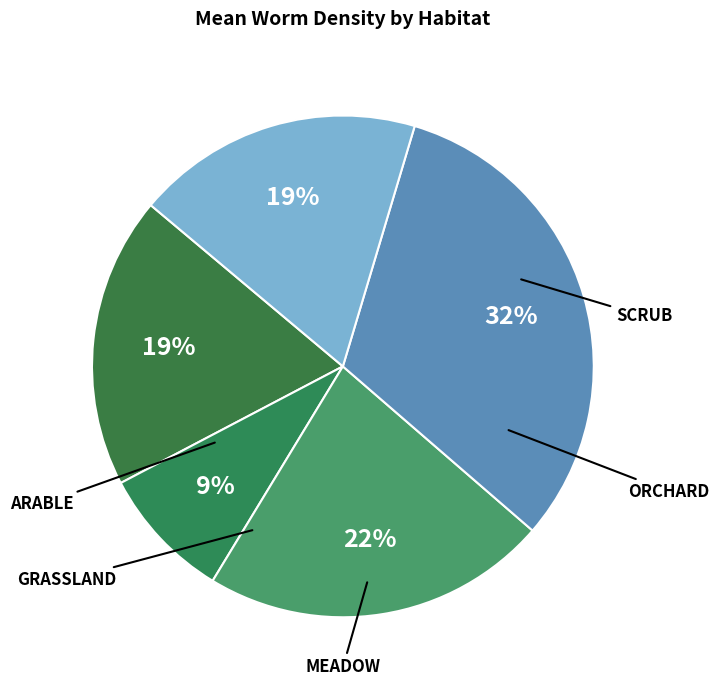

Which slice is the largest?

Orchard